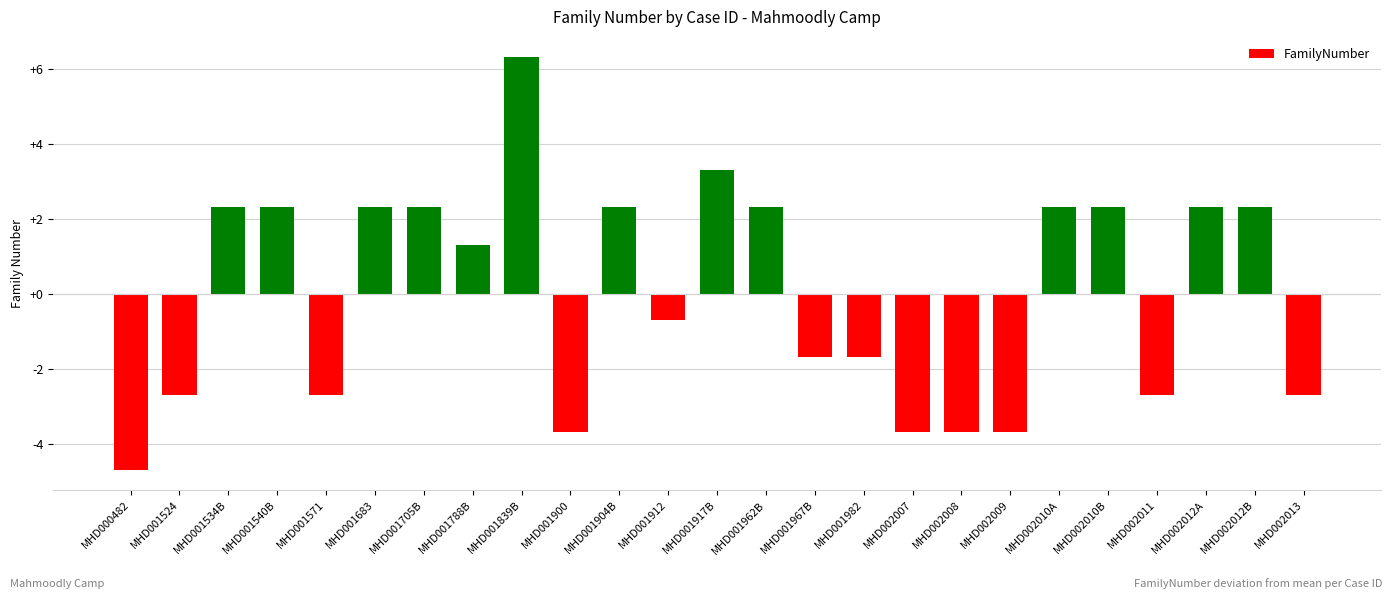

What position from the left is MHD001900?

10